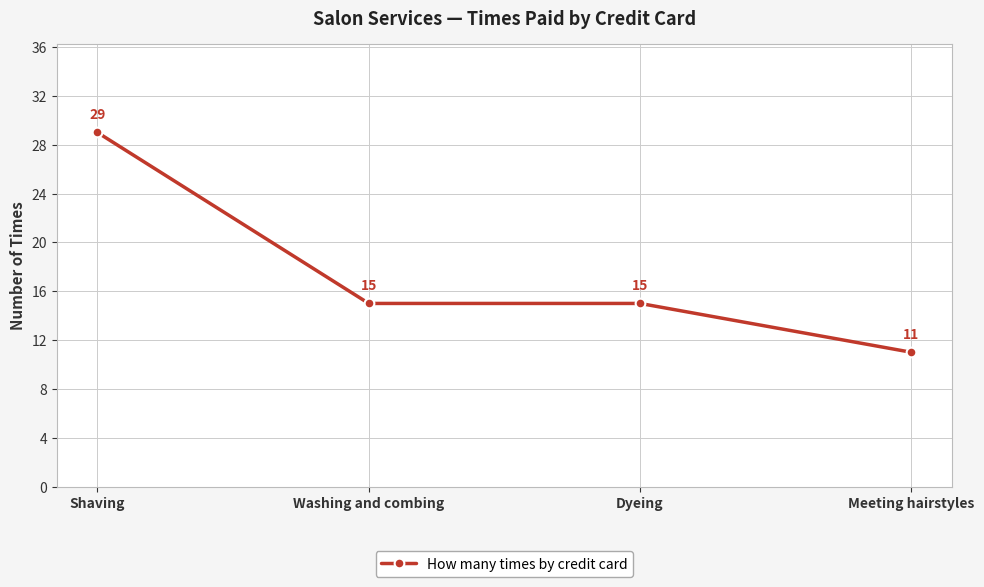

Which category has the lowest value across all series?

Meeting hairstyles